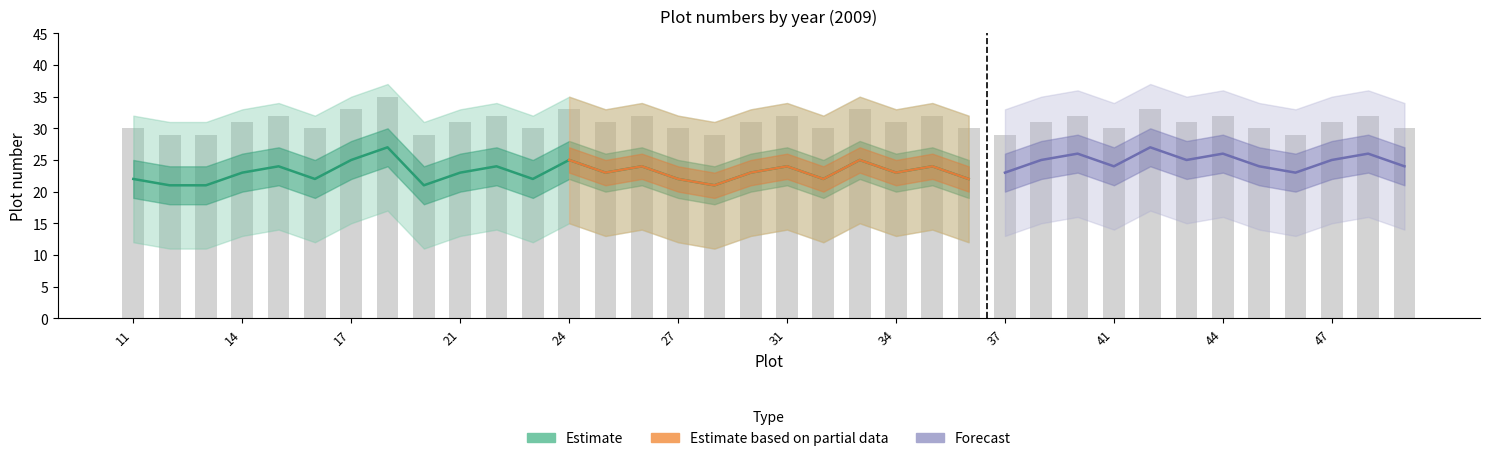

What is the highest value of the Estimate_upper series?

37